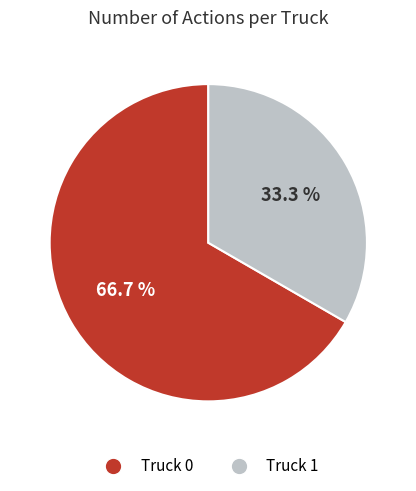

Is it true that Truck 0 is 76% of the pie?

False